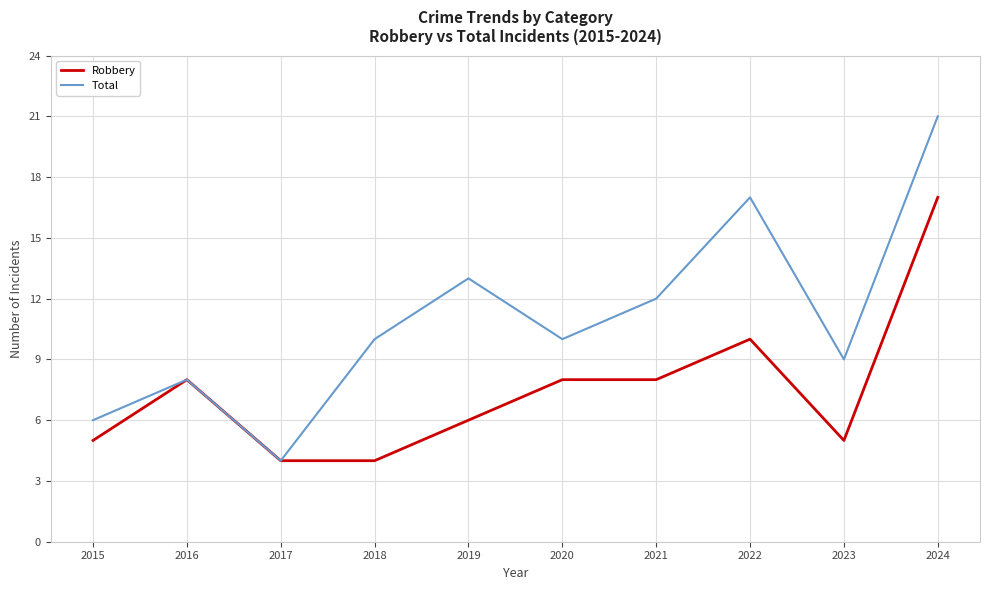

At 2020, list the series in order from smallest to largest.

Robbery, Total